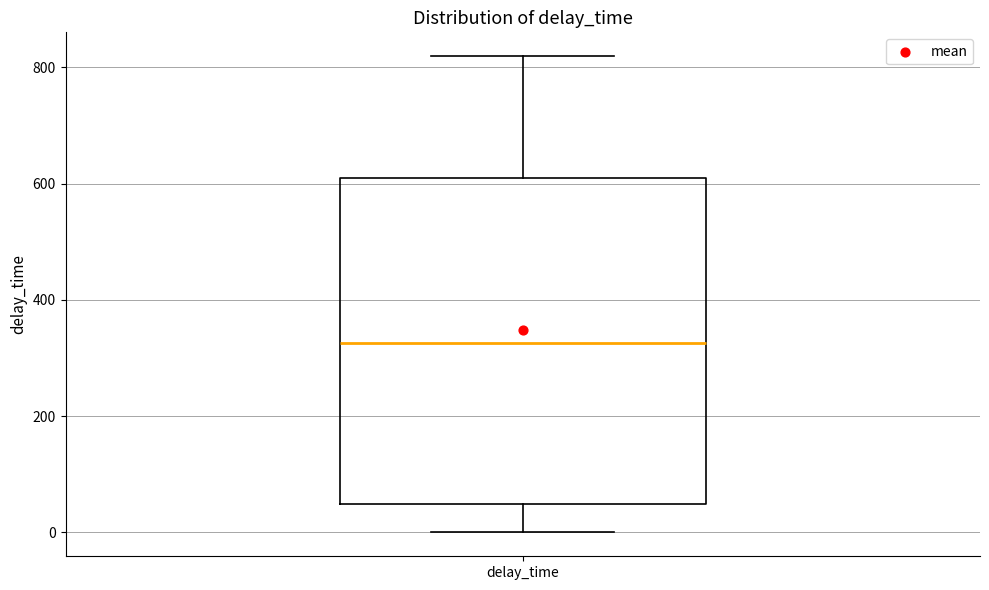

Where does the median line of the box for delay_time sit on the y-axis? The values are not printed on the chart, so give them approximately, as read against the axis.

320